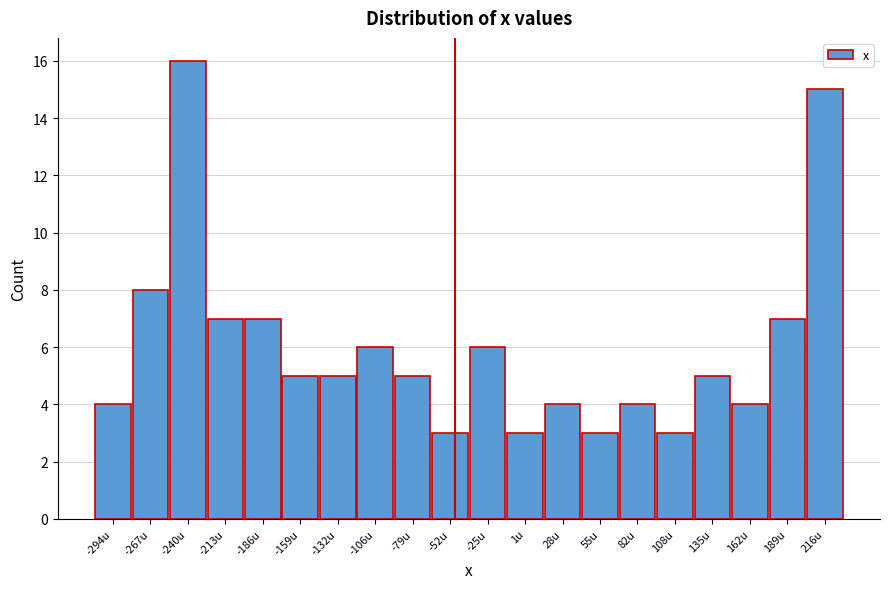

Reading right to left, list all the values displayed in this chart.

216u=15	189u=7	162u=4	135u=5	108u=3	82u=4	55u=3	28u=4	1u=3	-25u=6	-52u=3	-79u=5	-106u=6	-132u=5	-159u=5	-186u=7	-213u=7	-240u=16	-267u=8	-294u=4